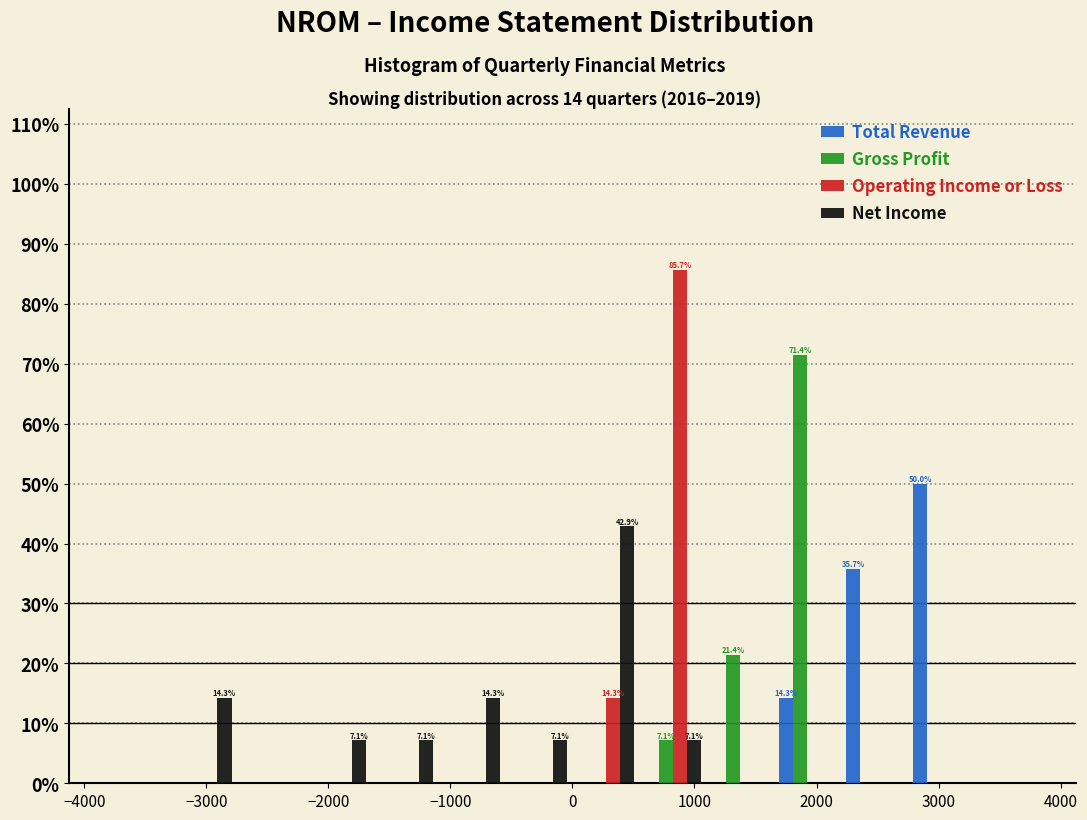

In the Gross Profit series, which range on the x-axis has the tallest bar?

1650 to 2200